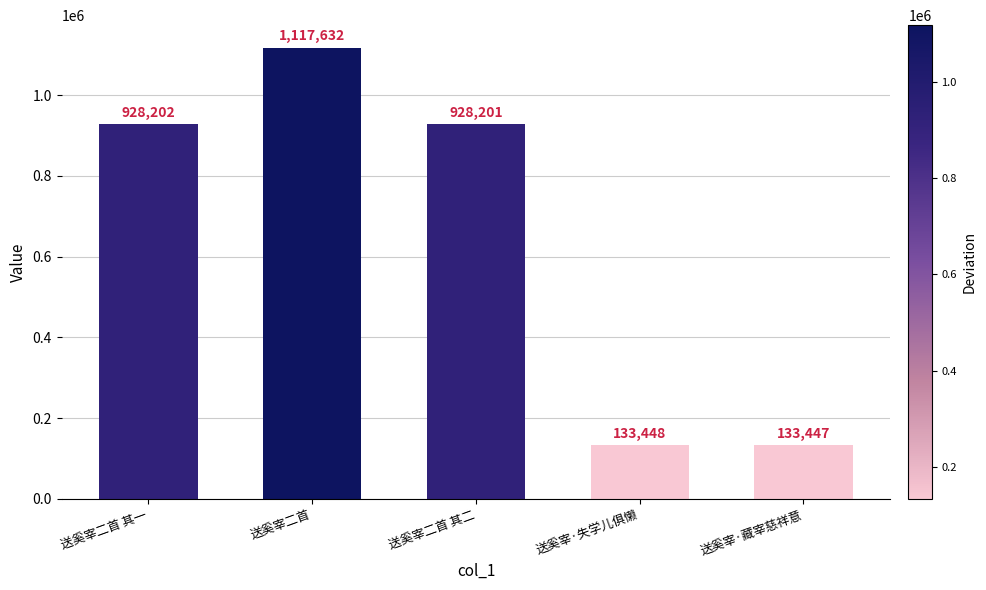

At which category does the chart reach its peak across all series?

送奚宰二首